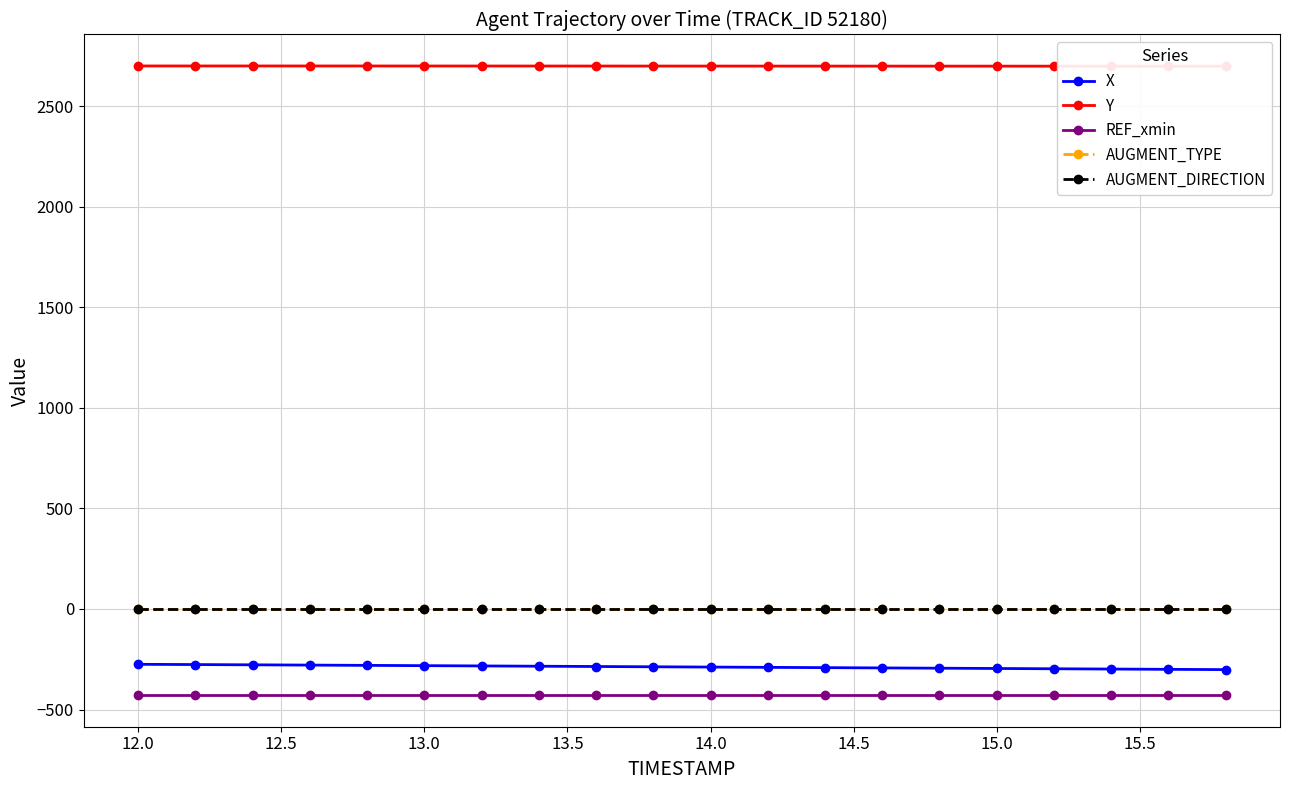

Reading left to right, transcribe all the data shown in this chart.

X: -275.1	-276.3	-277.6	-278.9	-280.3	-281.7	-283.1	-284.5	-285.9	-287.4	-288.8	-290.2	-291.6	-293.0	-294.4	-295.8	-297.2	-298.6	-300.0	-301.4
Y: 2699.7	2699.7	2699.7	2699.6	2699.6	2699.5	2699.5	2699.4	2699.3	2699.2	2699.2	2699.1	2699.0	2698.9	2698.8	2698.8	2698.7	2698.6	2698.6	2698.5
REF_xmin: -428.9	-428.9	-428.9	-428.9	-428.9	-428.9	-428.9	-428.9	-428.9	-428.9	-428.9	-428.9	-428.9	-428.9	-428.9	-428.9	-428.9	-428.9	-428.9	-428.9
AUGMENT_TYPE: 1.0	1.0	1.0	1.0	1.0	1.0	1.0	1.0	1.0	1.0	1.0	1.0	1.0	1.0	1.0	1.0	1.0	1.0	1.0	1.0
AUGMENT_DIRECTION: 1.0	1.0	1.0	1.0	1.0	1.0	1.0	1.0	1.0	1.0	1.0	1.0	1.0	1.0	1.0	1.0	1.0	1.0	1.0	1.0